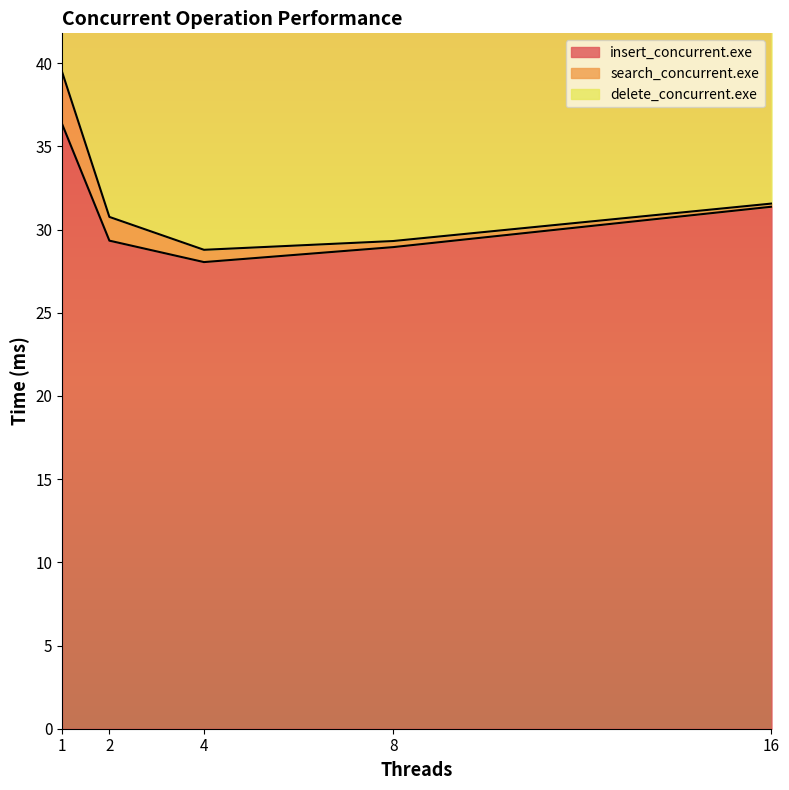

What is the average value of the insert_concurrent.exe series?

30.8